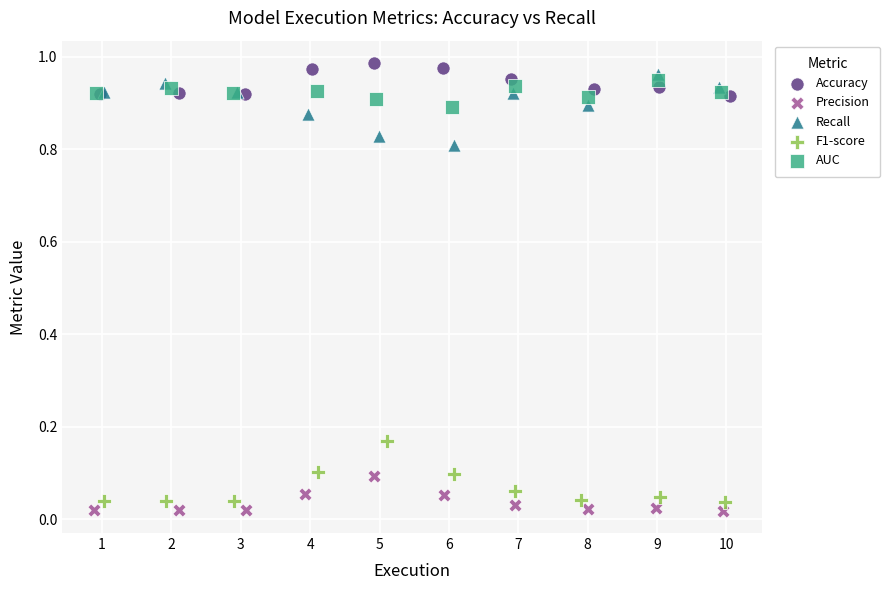

Which series reaches the maximum Y coordinate?

Accuracy